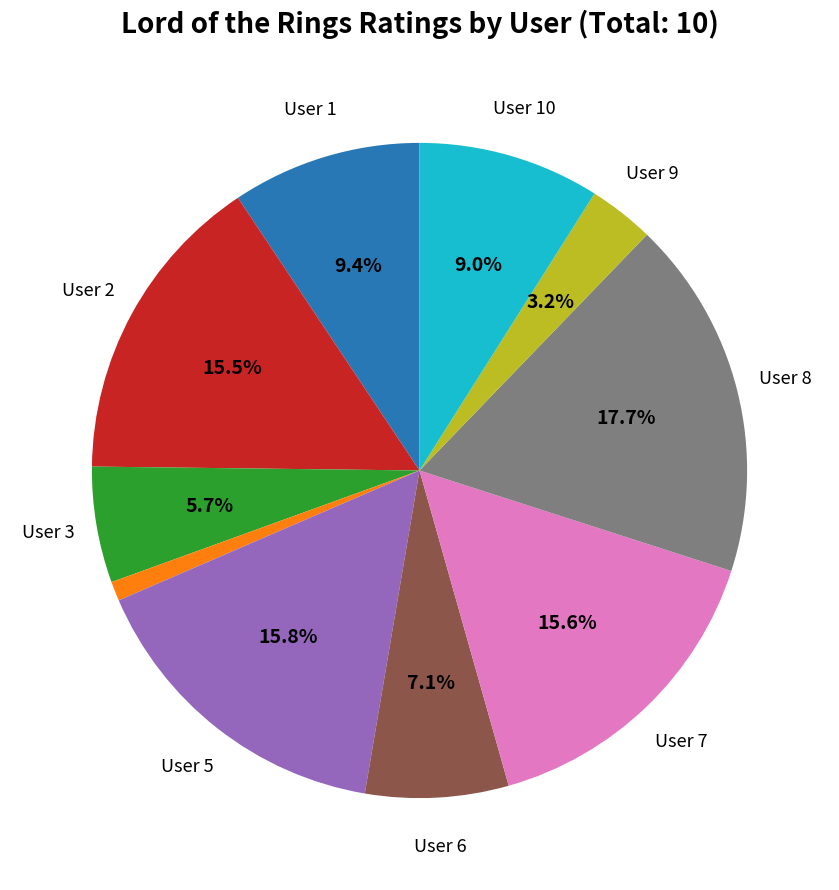

Is there any slice that represents more than half of the pie?

No